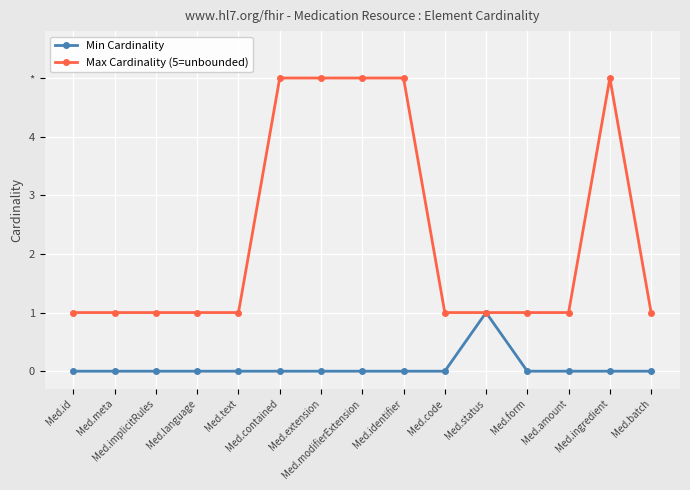

What is the difference between the maximum and minimum values in the Max Cardinality (5=unbounded) series?

4